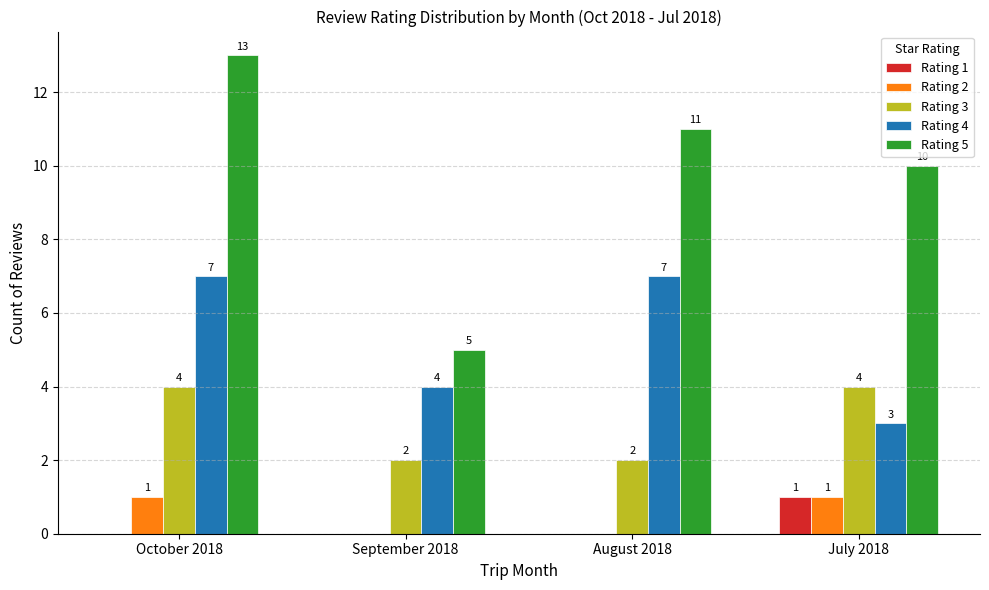

How many Rating 1 values are between 0 and 1?

4